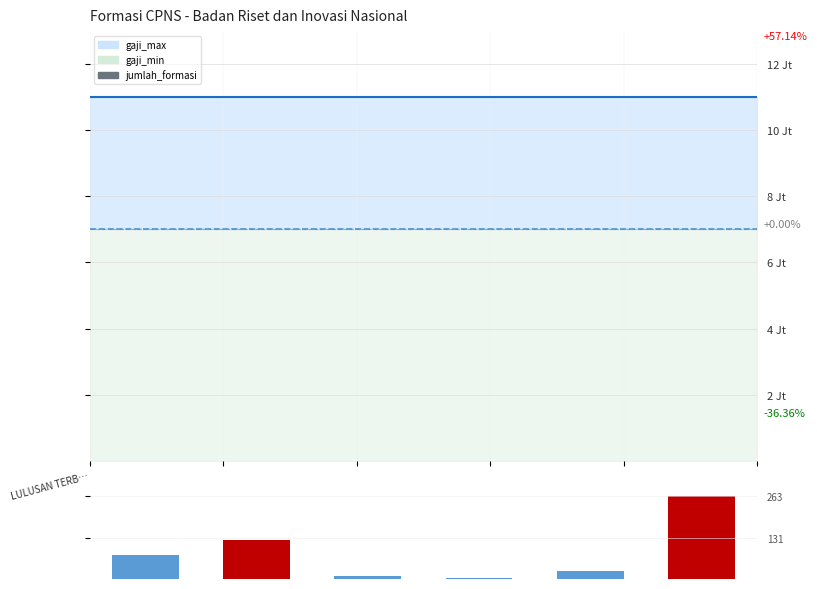

What is the average value of the gaji_max series?

11000000